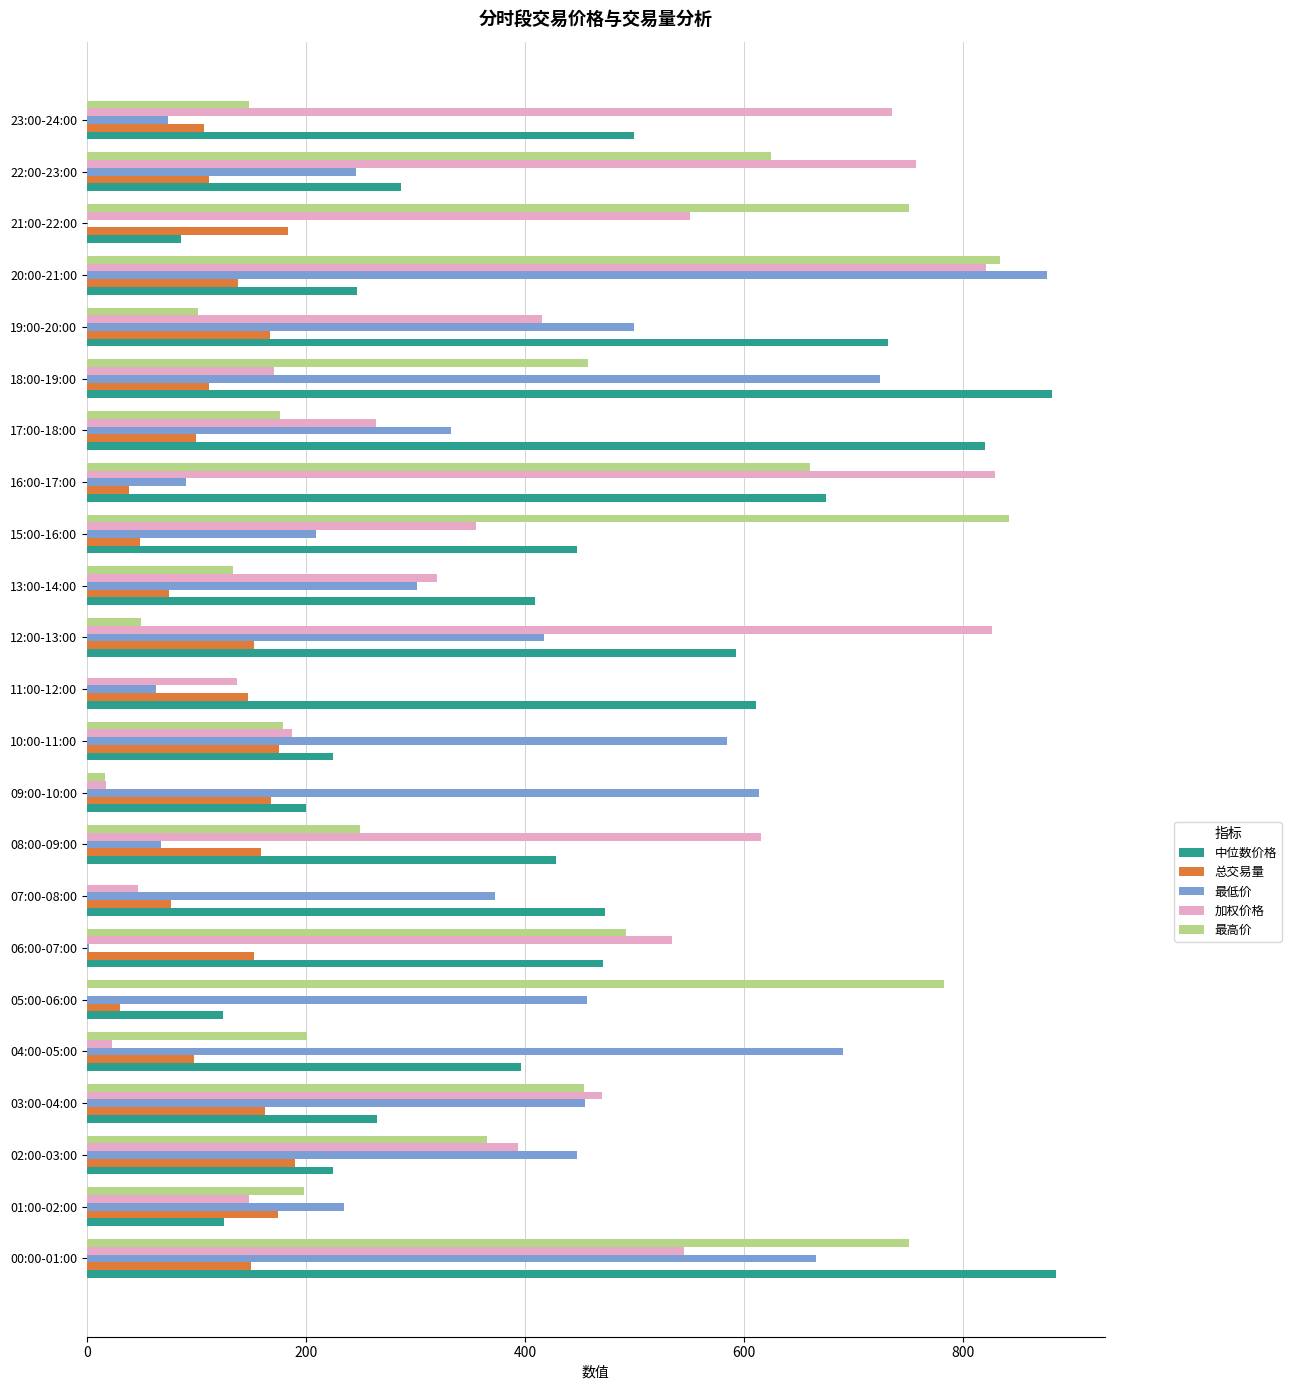

How many series are shown in this chart?

5